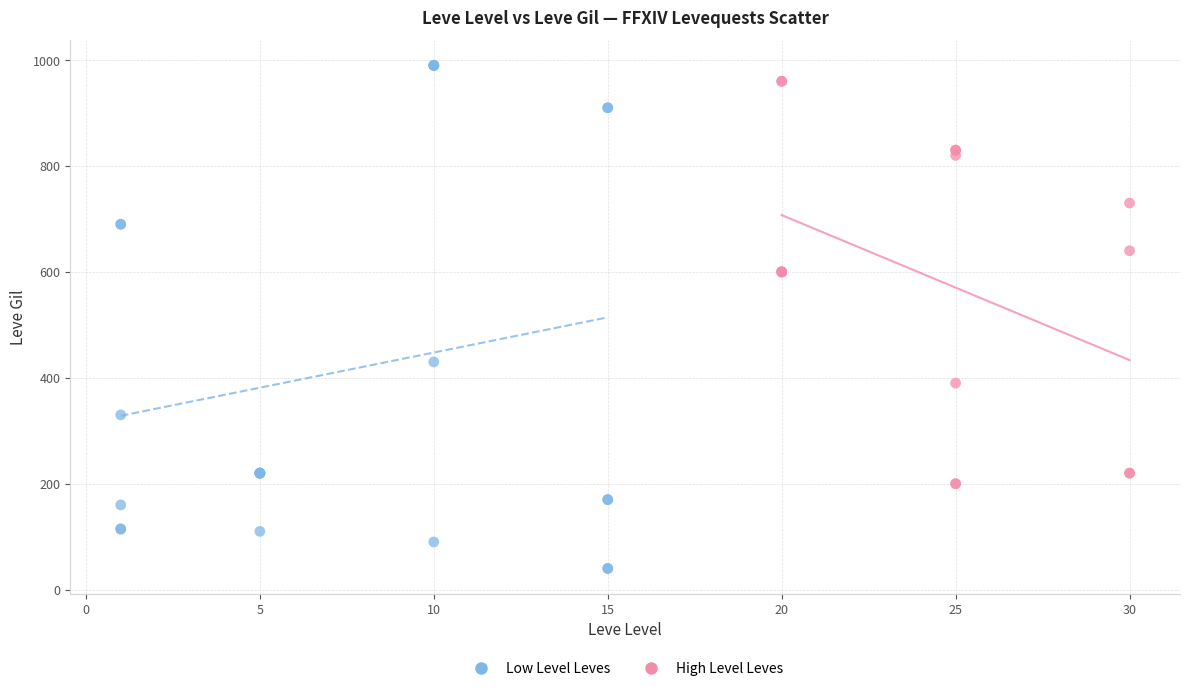

Which series reaches the minimum Y coordinate?

Low Level Leves